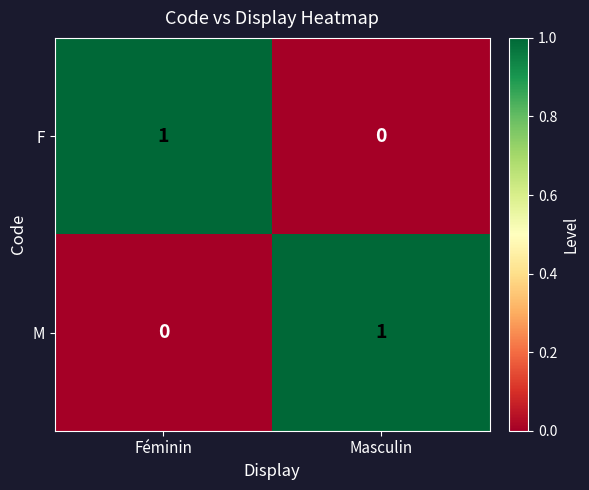

Reading right to left, list all the values displayed in this chart.

F: 0	1
M: 1	0